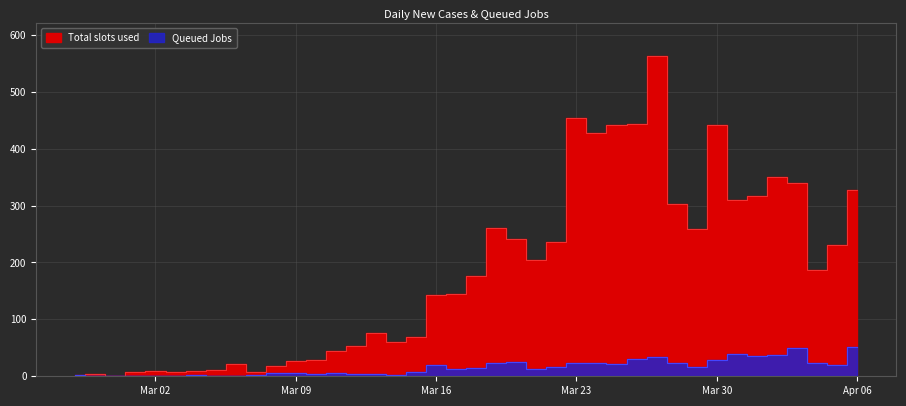

What is the difference between the second highest and second lowest values in the Queued Jobs series?

49